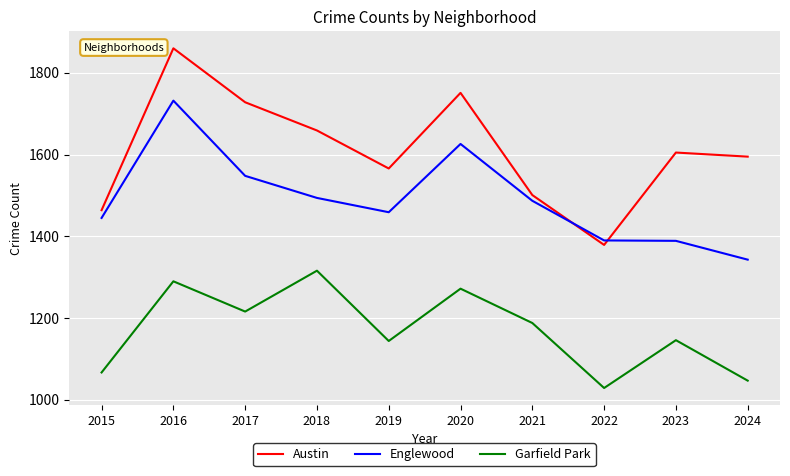

At which category is the sum across all series the highest?

2016